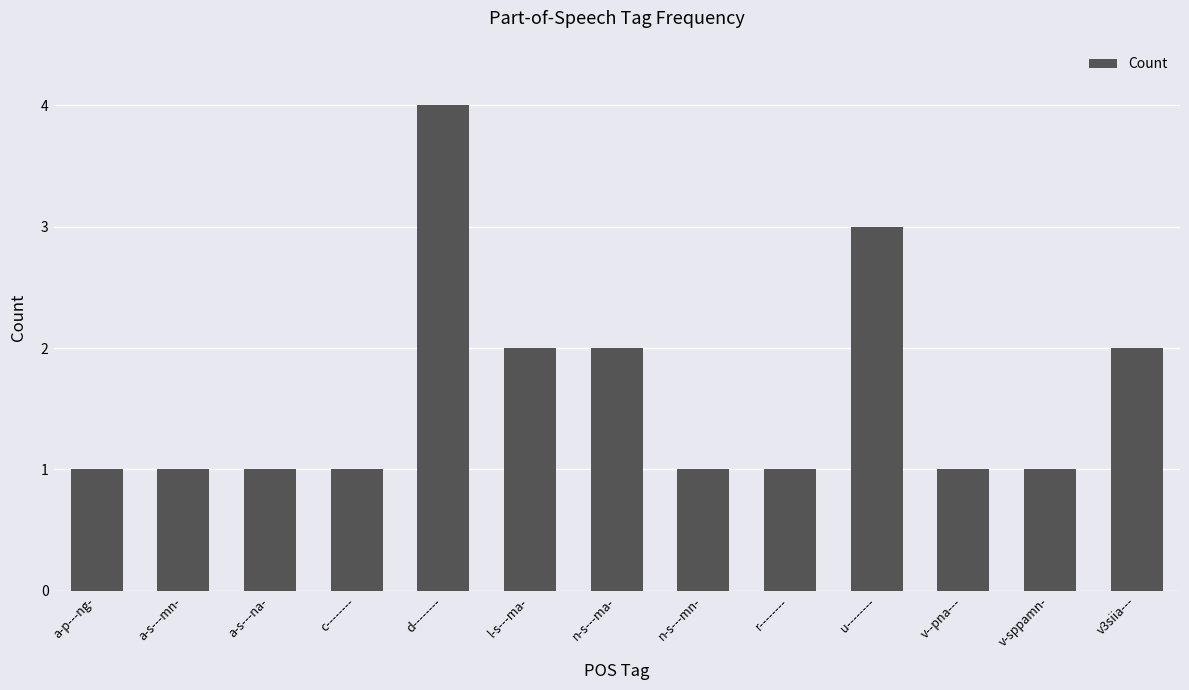

At which category does the chart reach its peak across all series?

d--------